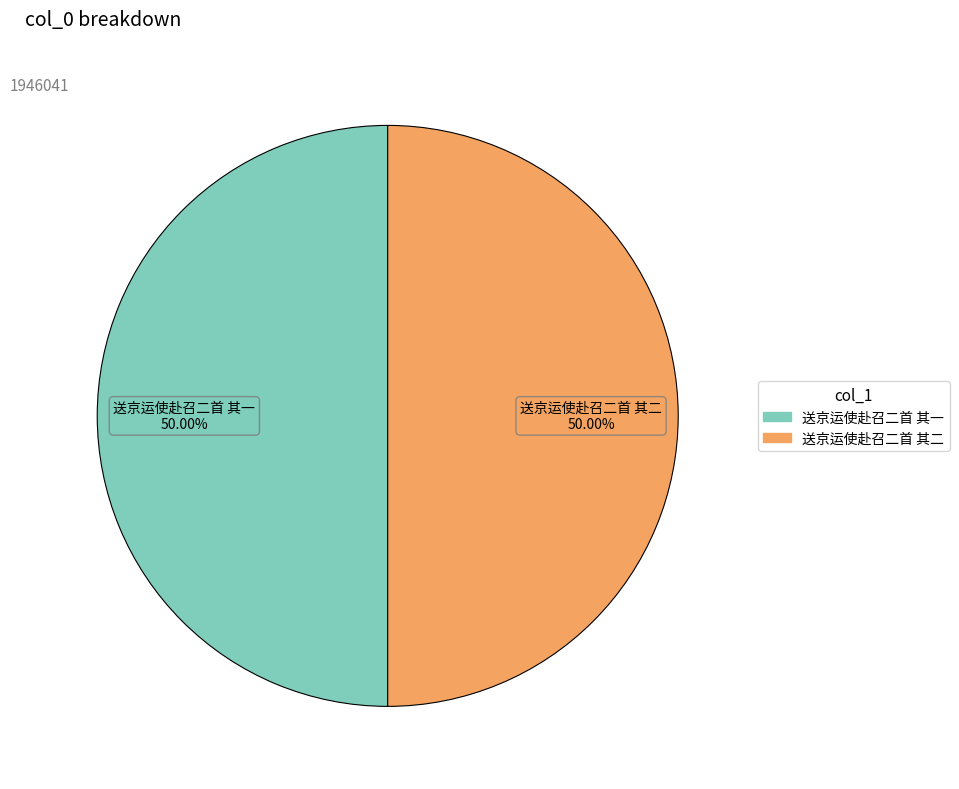

How many segments does this pie chart have?

2